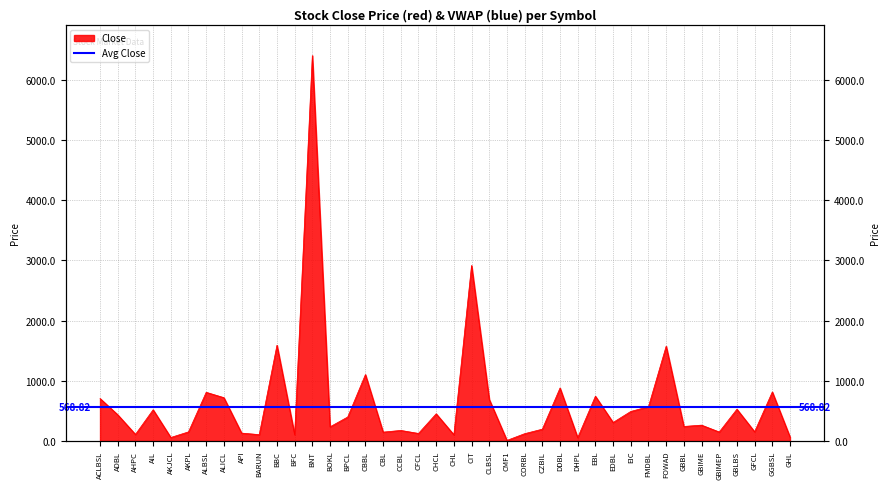

What is the label of the 13th point from the left?

BNT